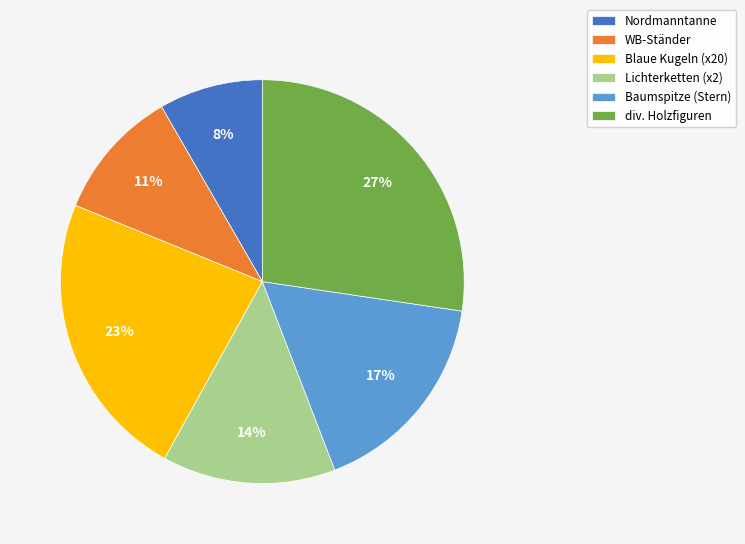

Does Nordmanntanne account for over 50% of the chart?

No